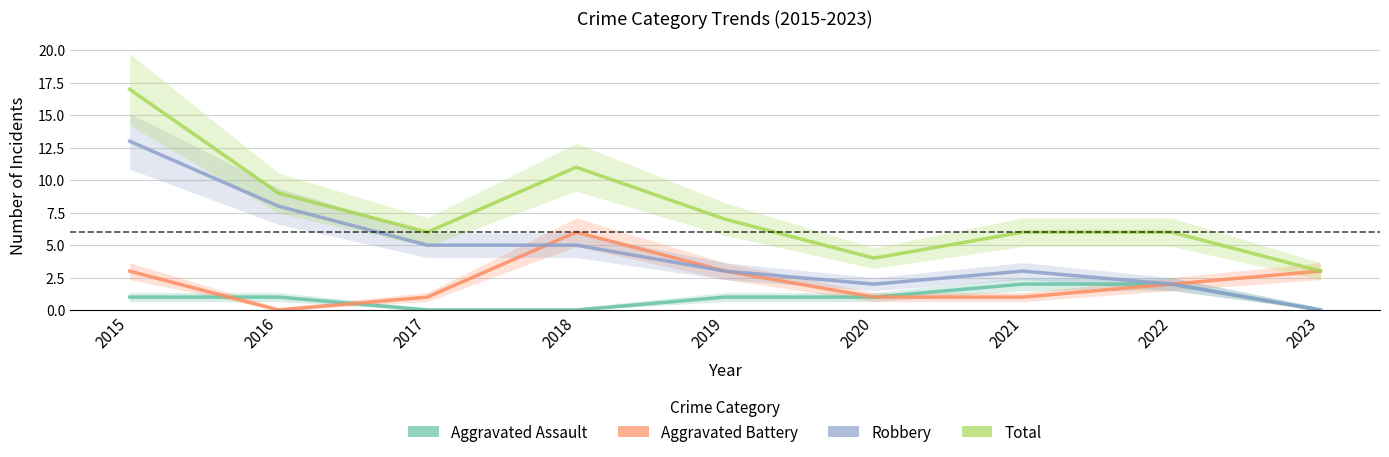

How many lines are shown in the chart?

4